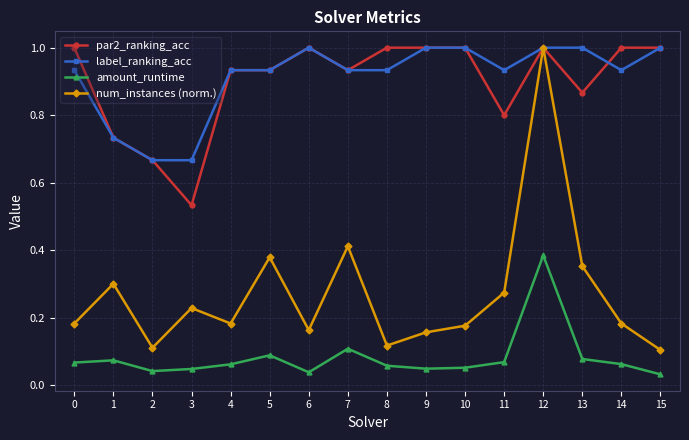

In num_instances (norm.), how many points are higher than both neighbors (excluding endpoints)?

5